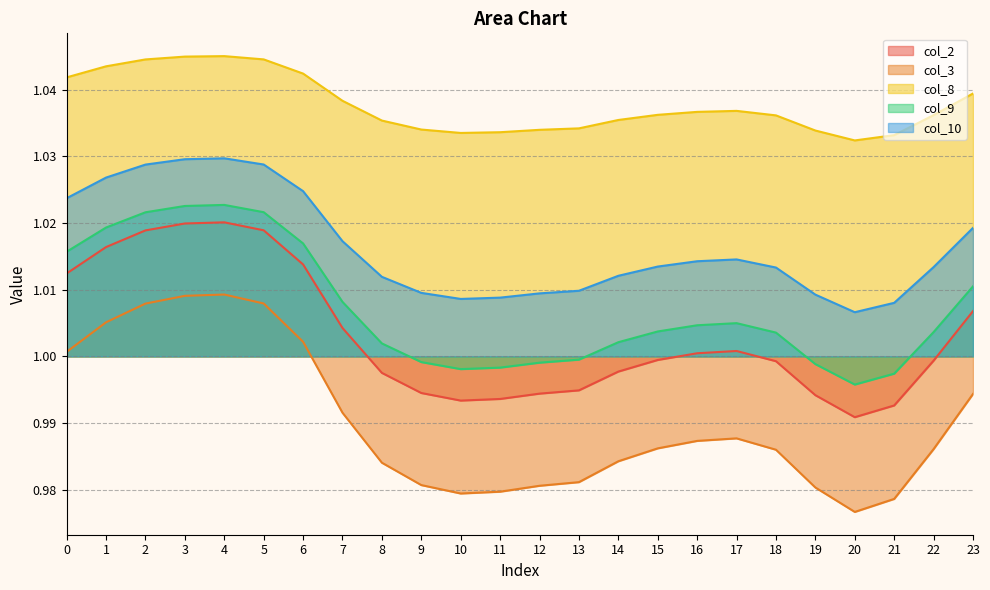

What is the difference between the highest and lowest values at 11?

0.1